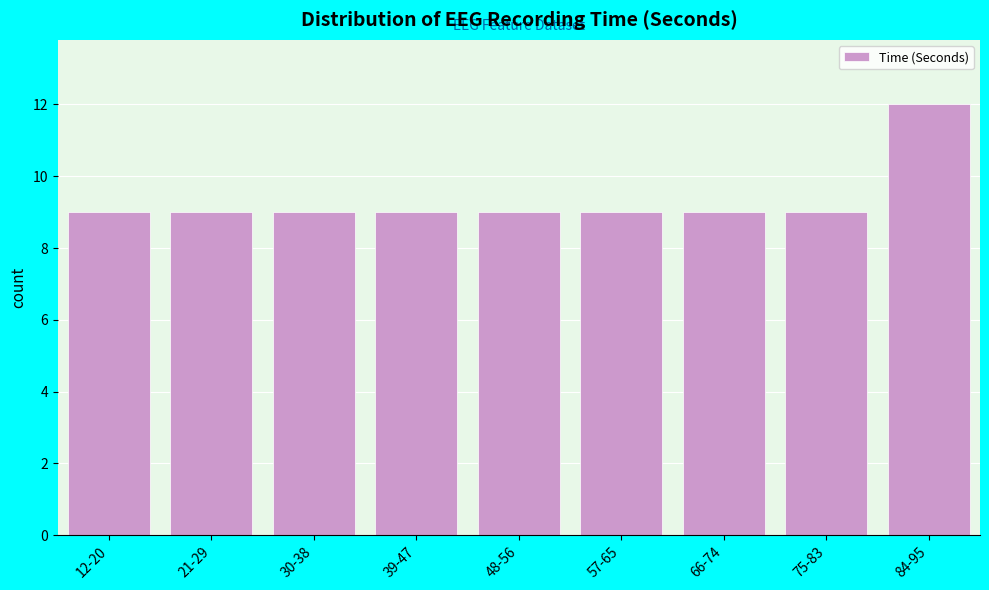

Reading left to right, what are all the values shown in this chart?

12-20=9	21-29=9	30-38=9	39-47=9	48-56=9	57-65=9	66-74=9	75-83=9	84-95=12